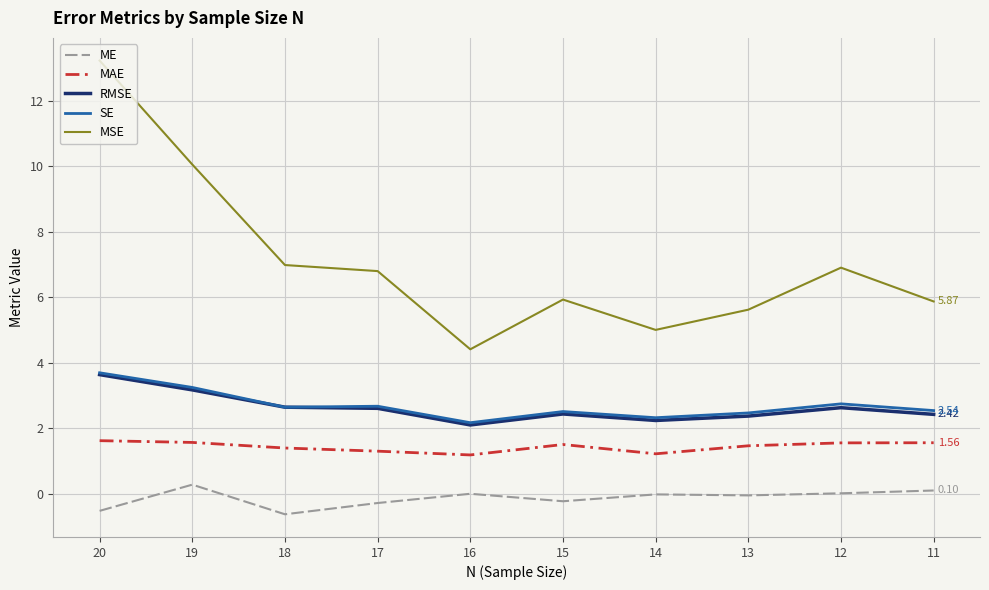

Is it true that RMSE equals 5.9 at 20?

False